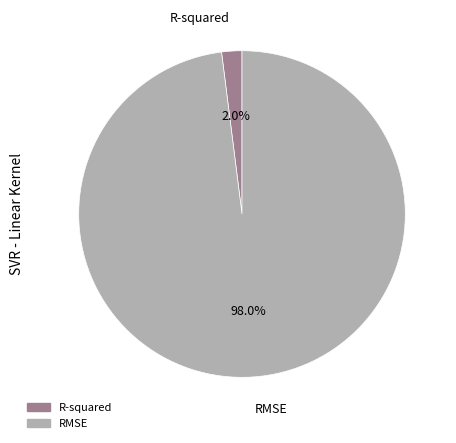

How much of the chart is everything except R-squared?

98.0%